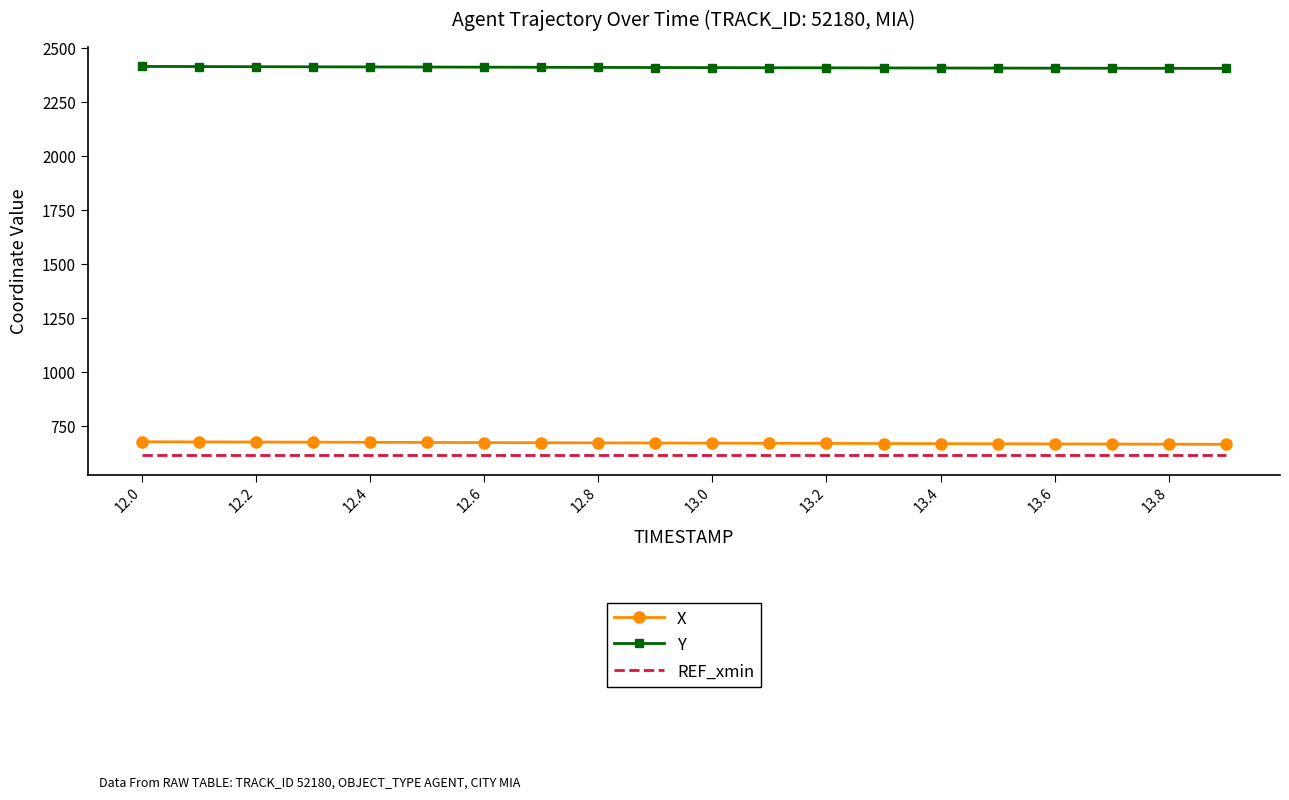

What is the greatest value displayed?

2415.7